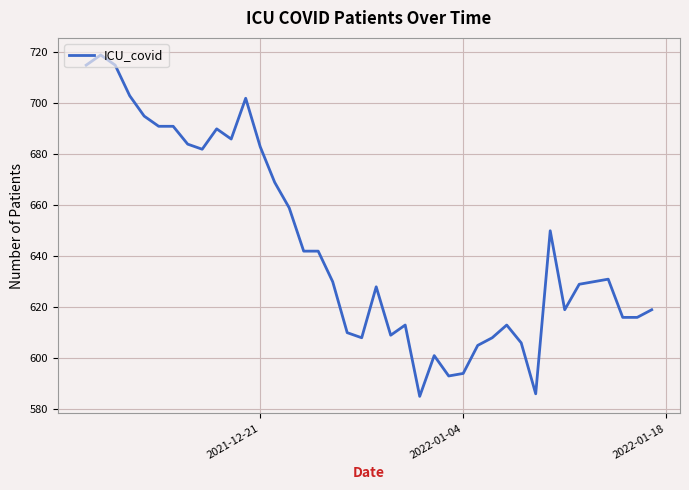

What is the sum of all values?

25767